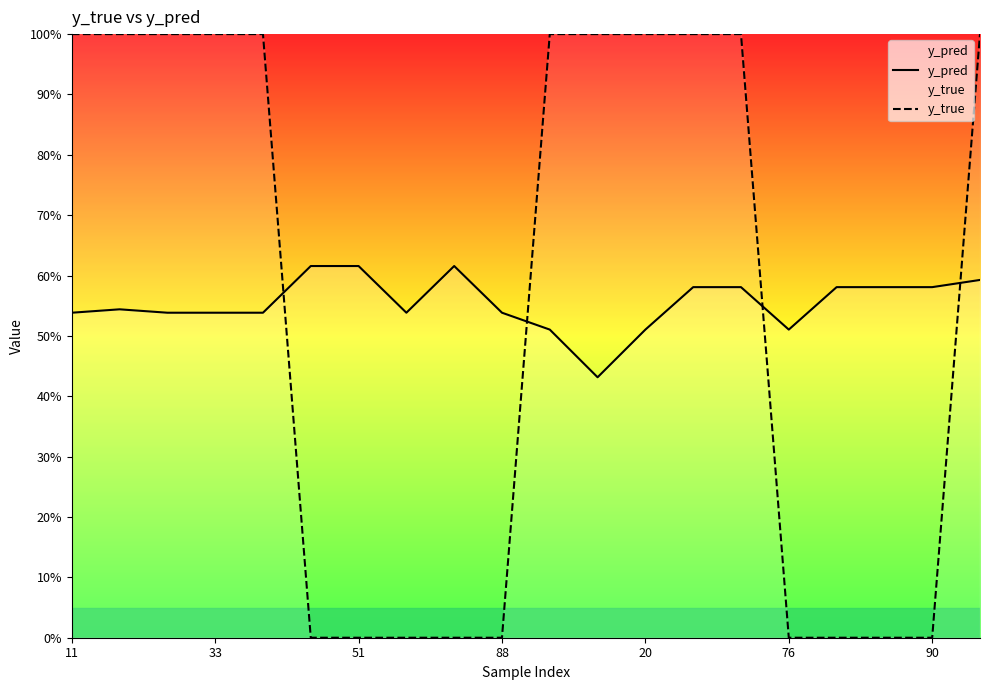

How many y_true values are between 0 and 1?

20